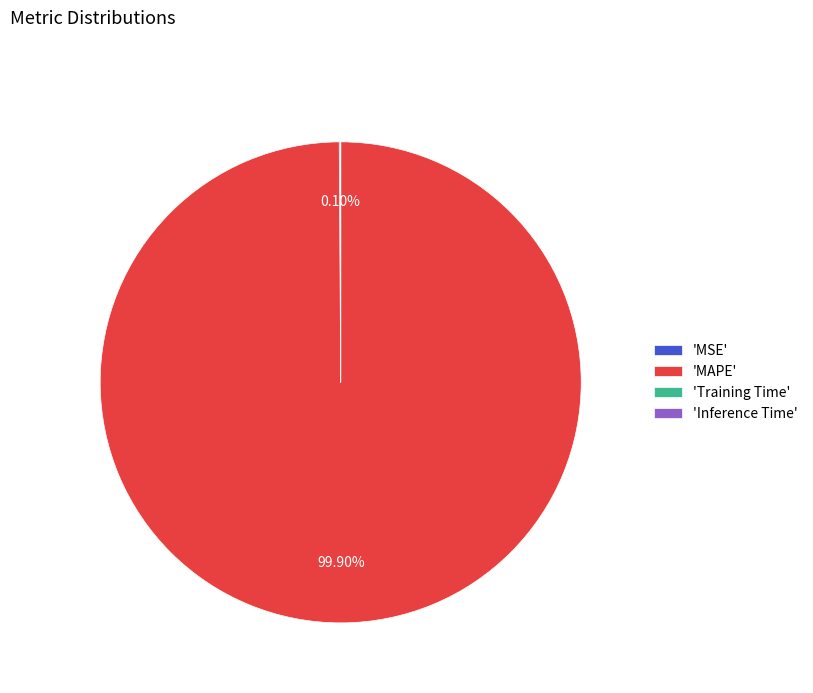

Does 'MAPE' represent more than half of the total?

Yes